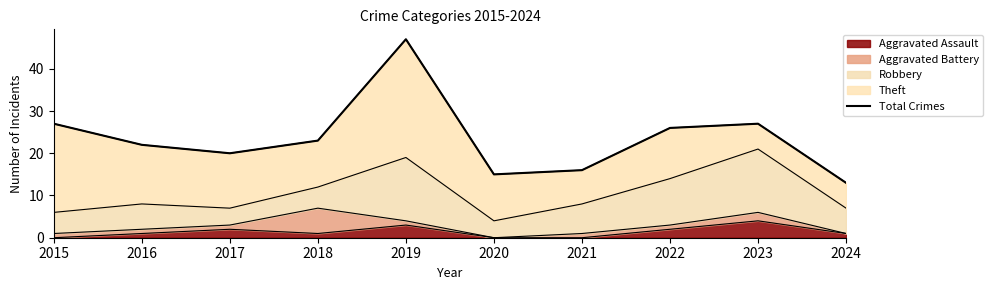

Reading left to right, transcribe all the data shown in this chart.

27	22	20	23	47	15	16	26	27	13